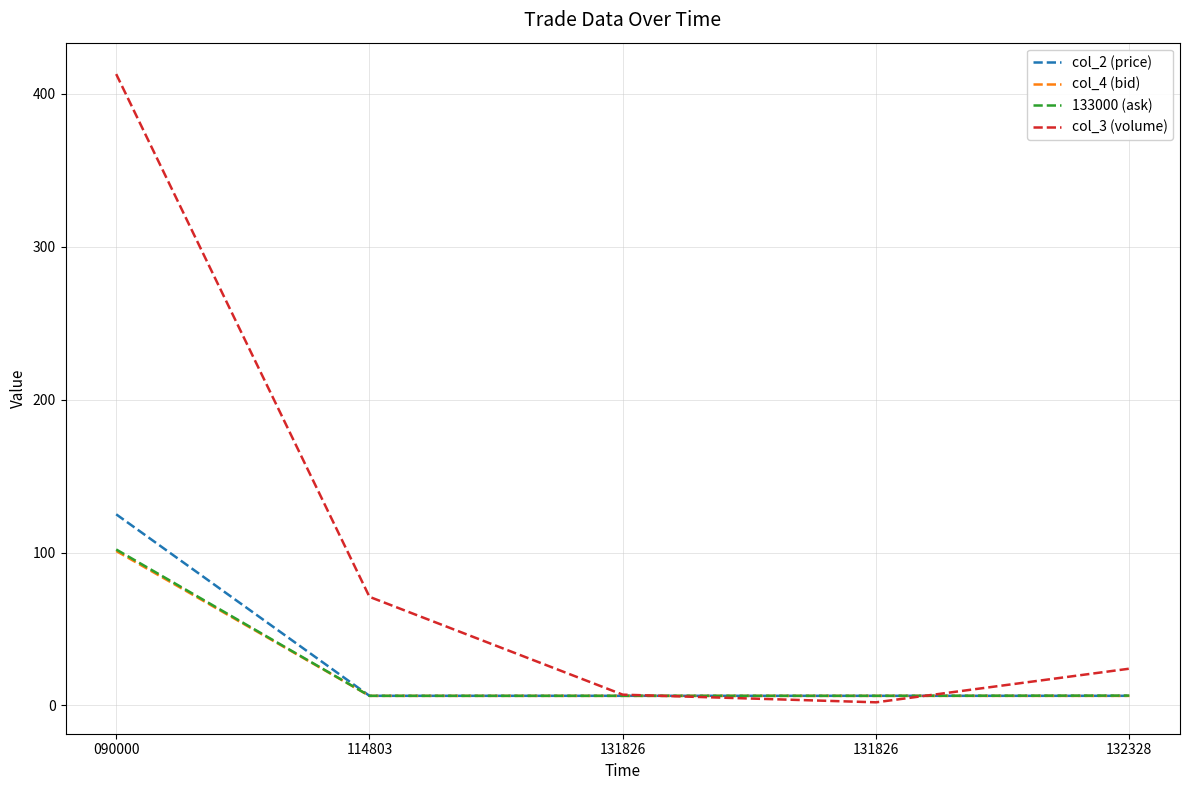

Which series has the largest total across all categories?

col_3 (volume)